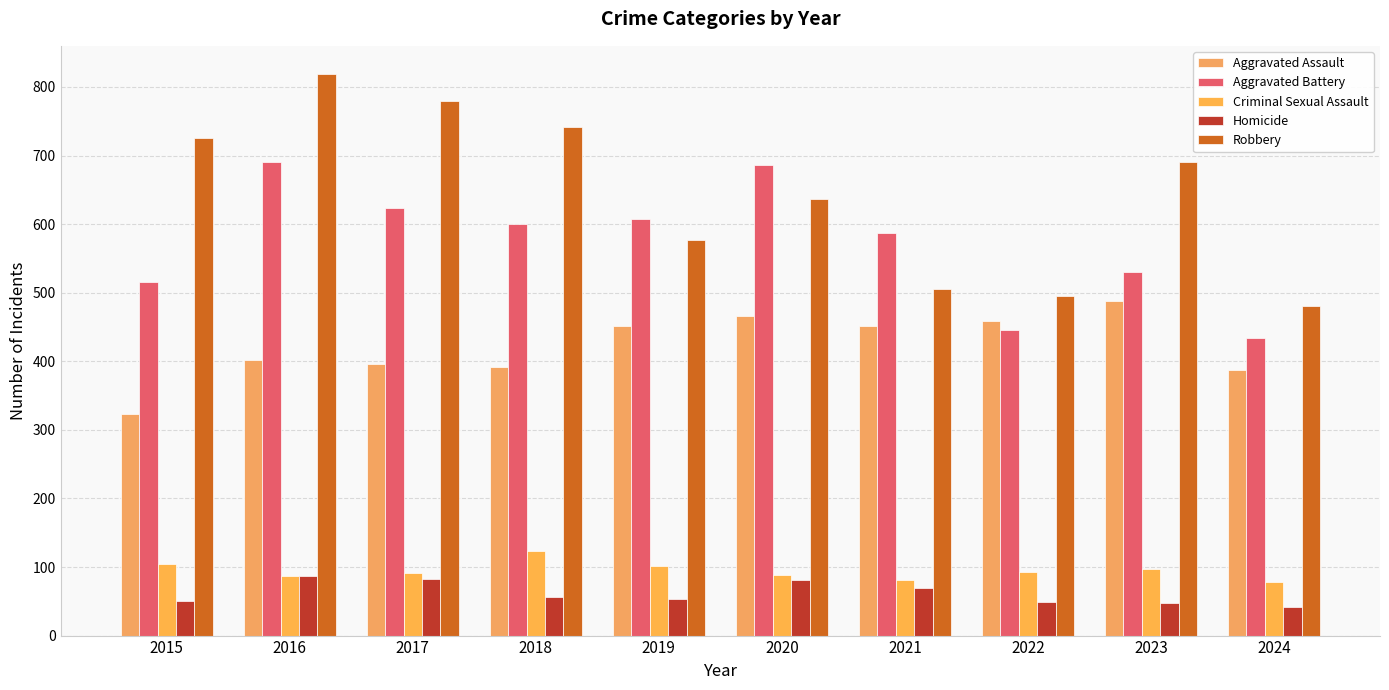

How many data points in Aggravated Assault are less than 452?

5